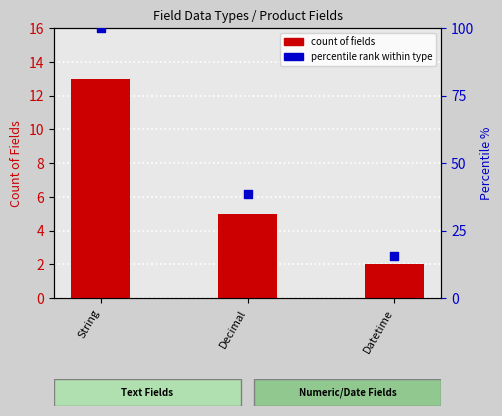

Which series contains the lowest Y value?

count of fields